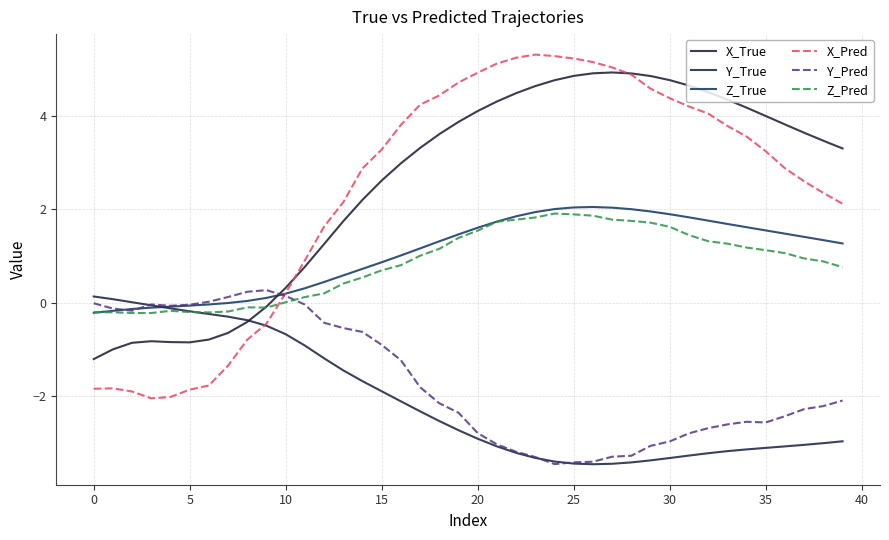

What is the maximum value for Z_True?

2.1